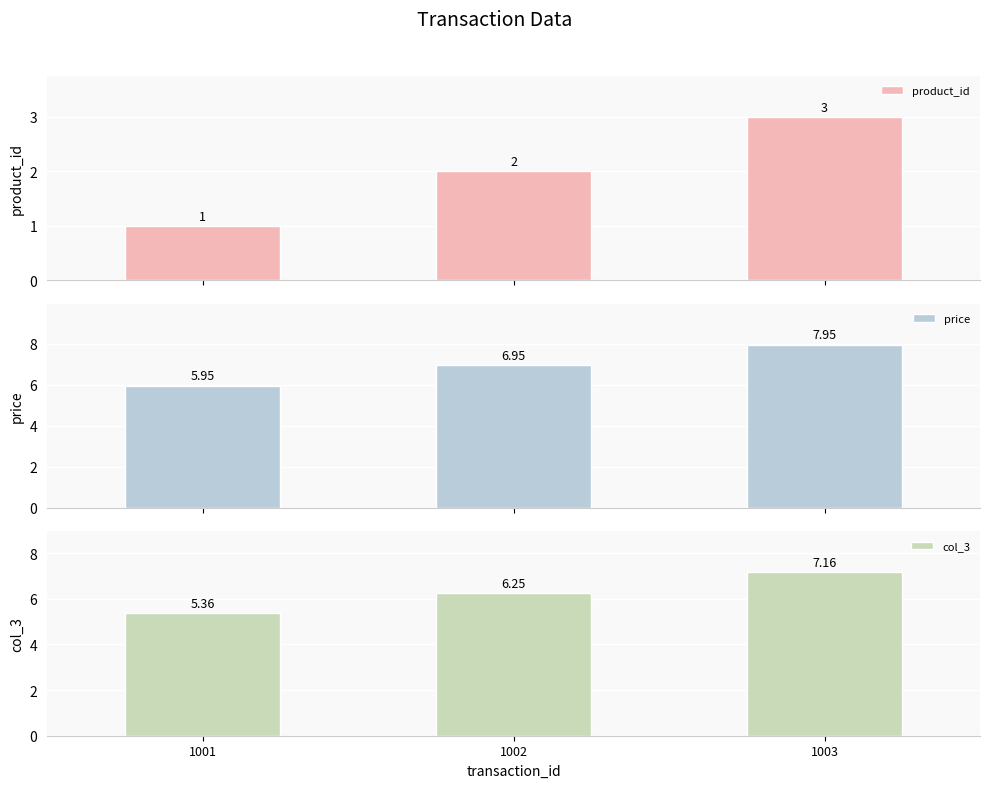

What is the minimum value shown in the chart?

1.0